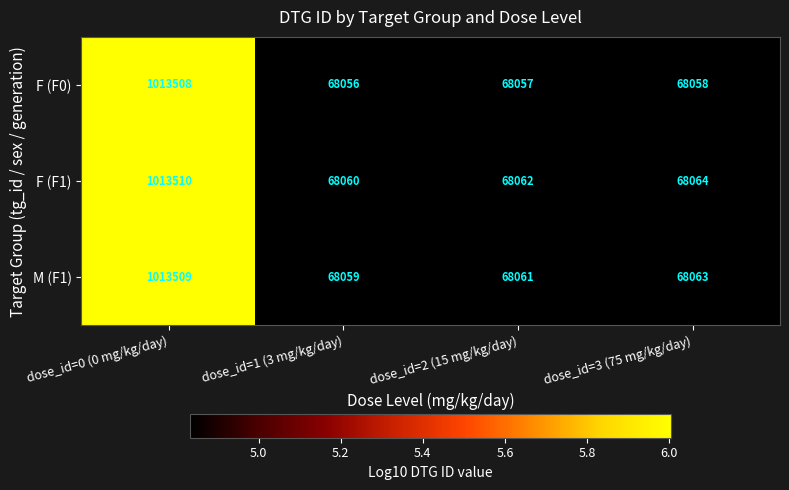

Reading left to right, what are all the values shown in this chart?

F (F0): 1013508	68056	68057	68058
F (F1): 1013510	68060	68062	68064
M (F1): 1013509	68059	68061	68063